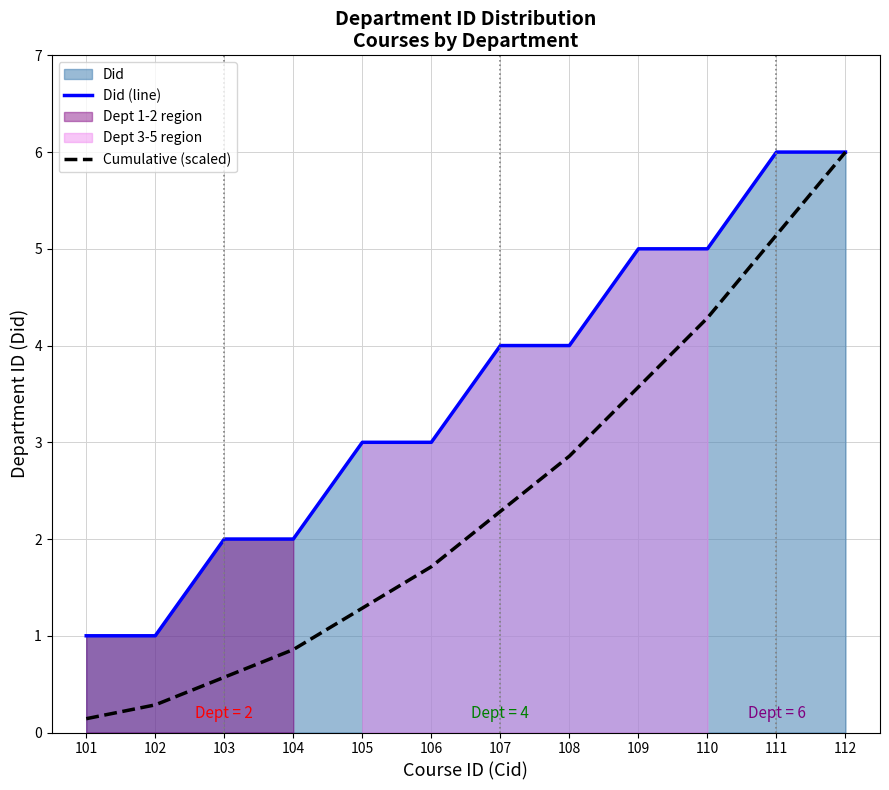

True or false: Cumulative (scaled) and Did (line) intersect in this chart.

False